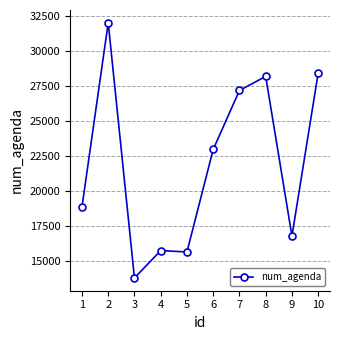

The value at 10 is 28425. True or false?

True